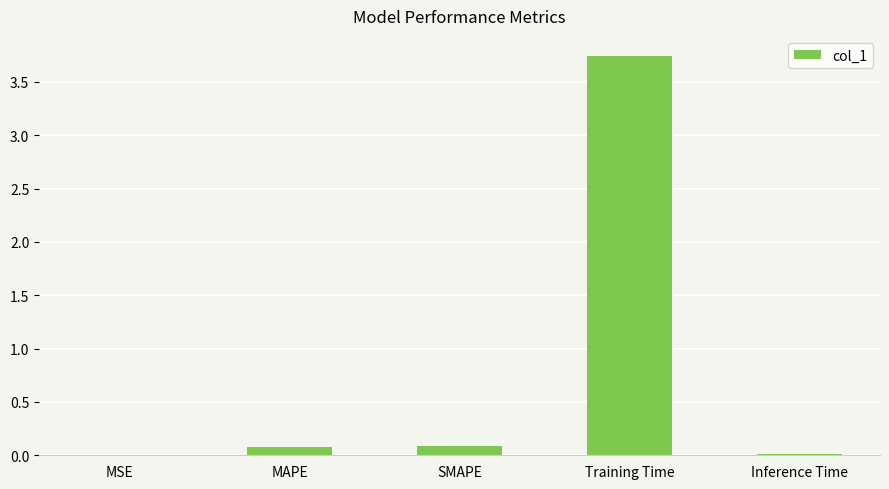

At which category does the chart reach its peak across all series?

Training Time